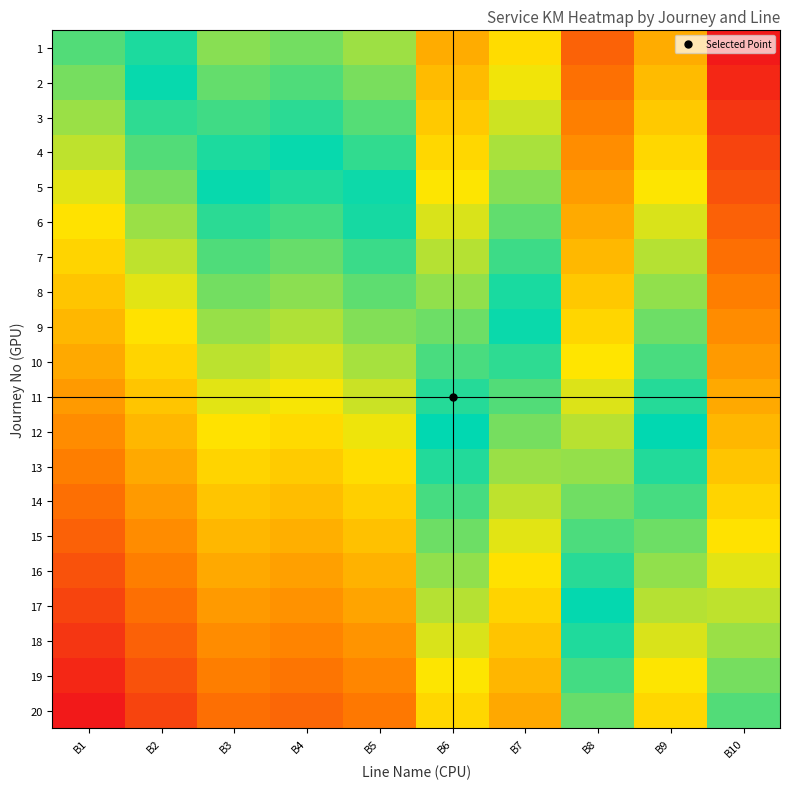

Which category has the highest value across all series?

B1